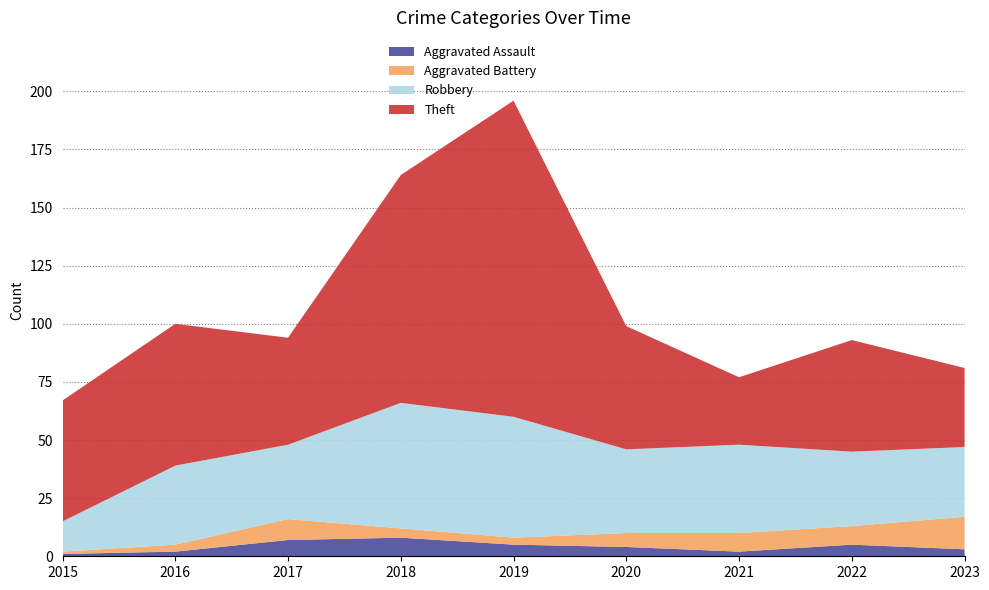

Reading left to right, extract all data points from this chart.

Aggravated Assault: 1	2	7	8	5	4	2	5	3
Aggravated Battery: 1	3	9	4	3	6	8	8	14
Robbery: 13	34	32	54	52	36	38	32	30
Theft: 52	61	46	98	136	53	29	48	34